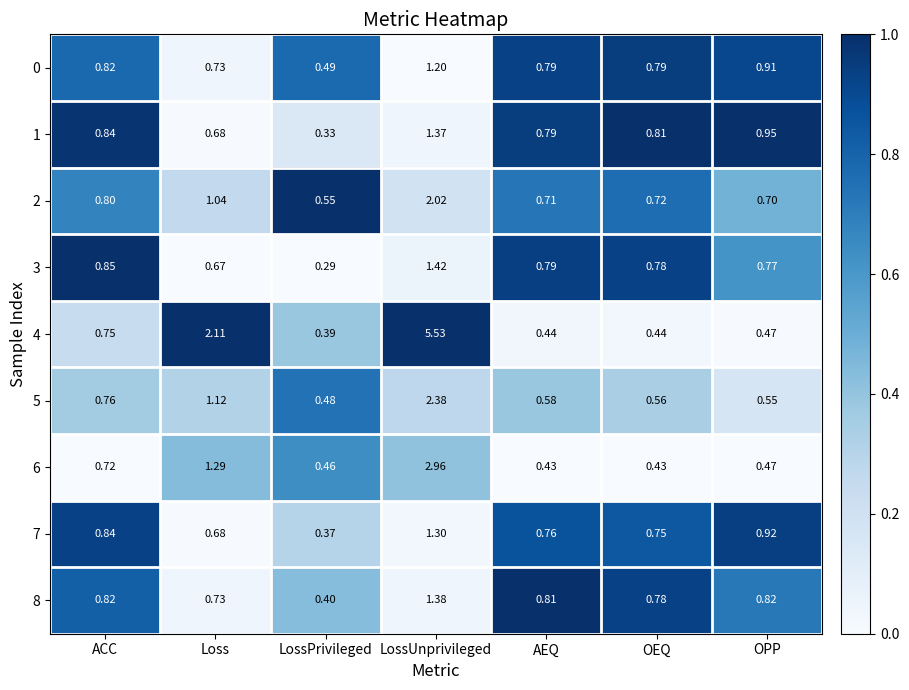

How many data points does each series have?

7